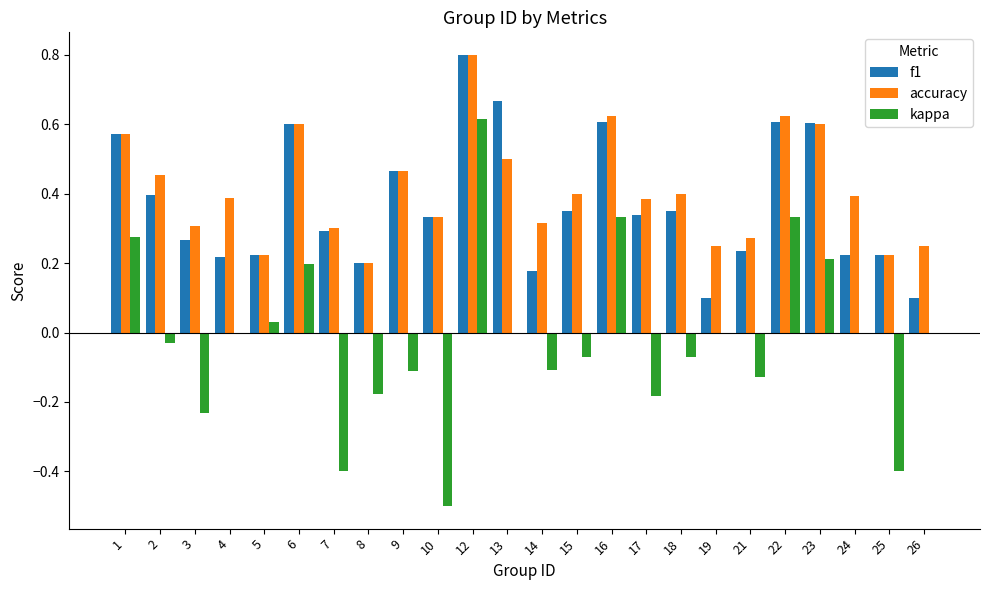

What is the total value across all series at 13?

1.2